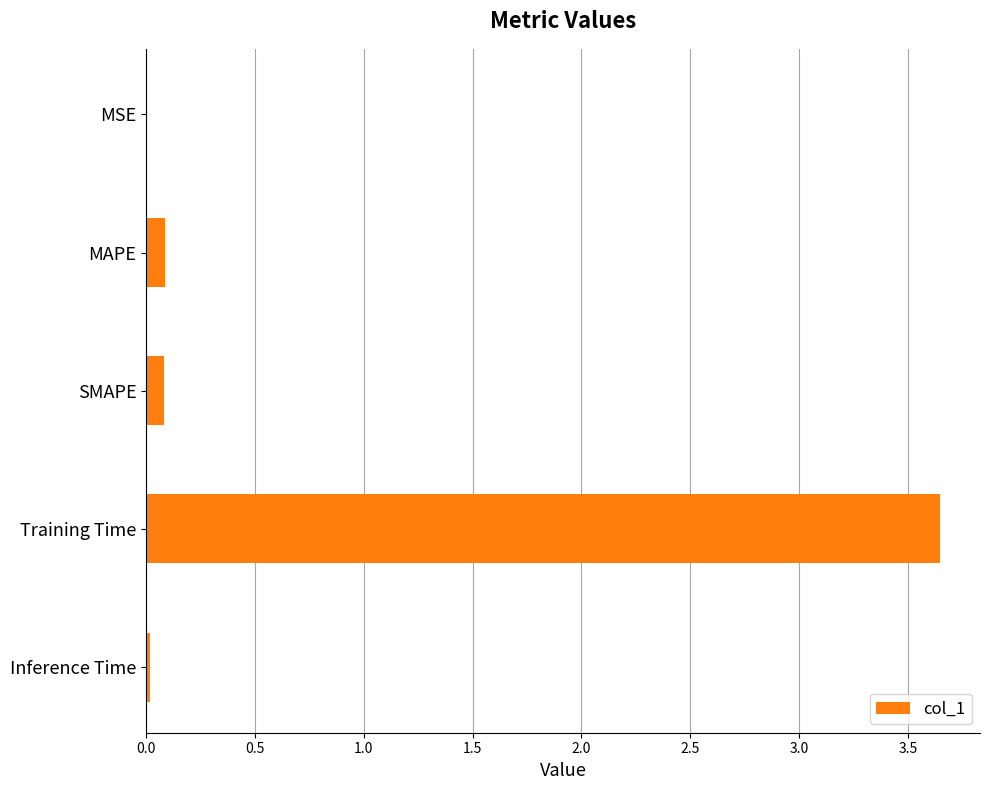

The chart shows a value of 0.1 at SMAPE. True or false?

True